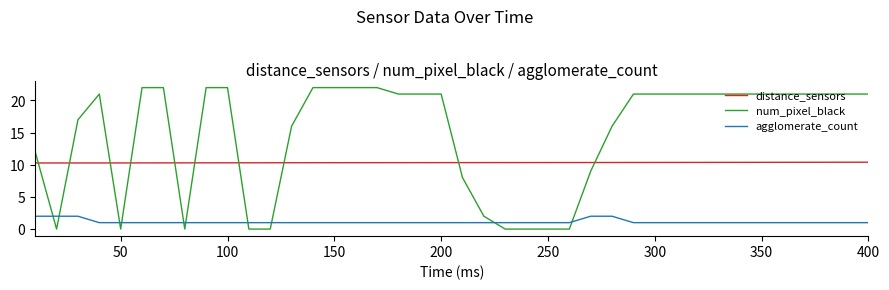

Rank the series by their maximum value, from highest to lowest.

num_pixel_black, distance_sensors, agglomerate_count